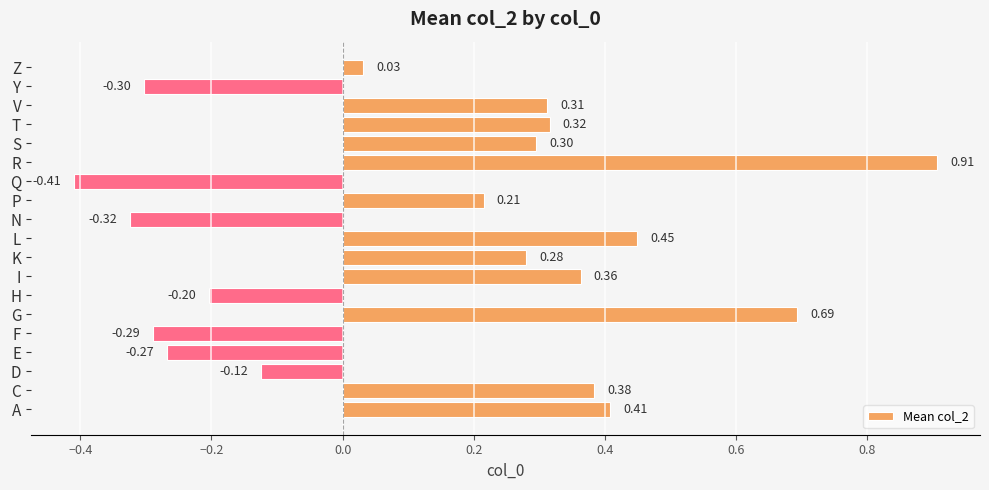

Count the number of values greater than 0.

12